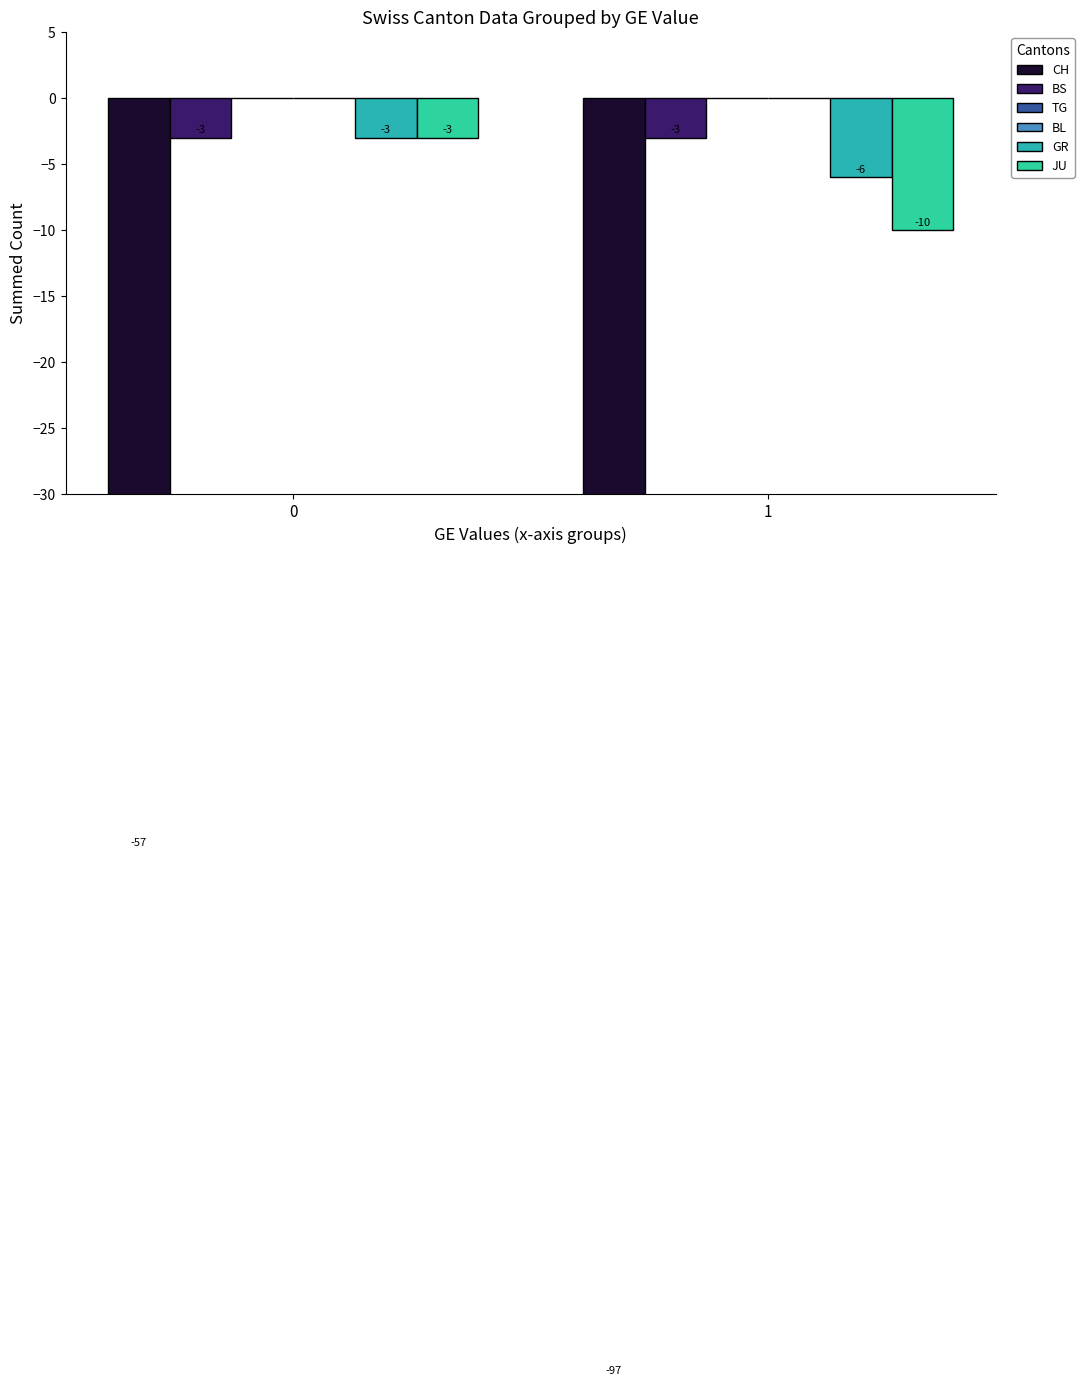

What is the difference between the CH values at 0 and 1?

40